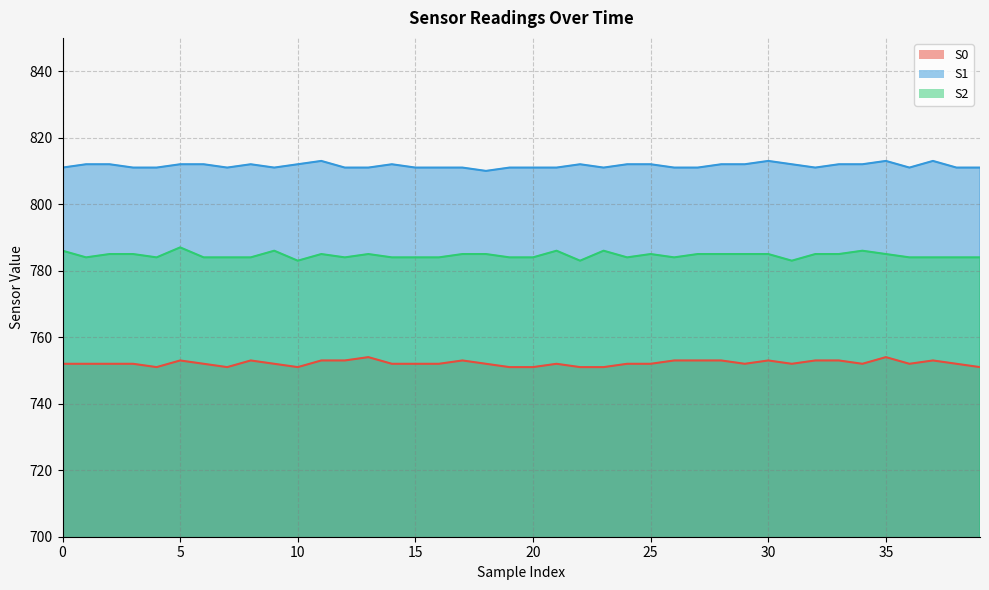

True or false: S1 and S0 intersect in this chart.

False